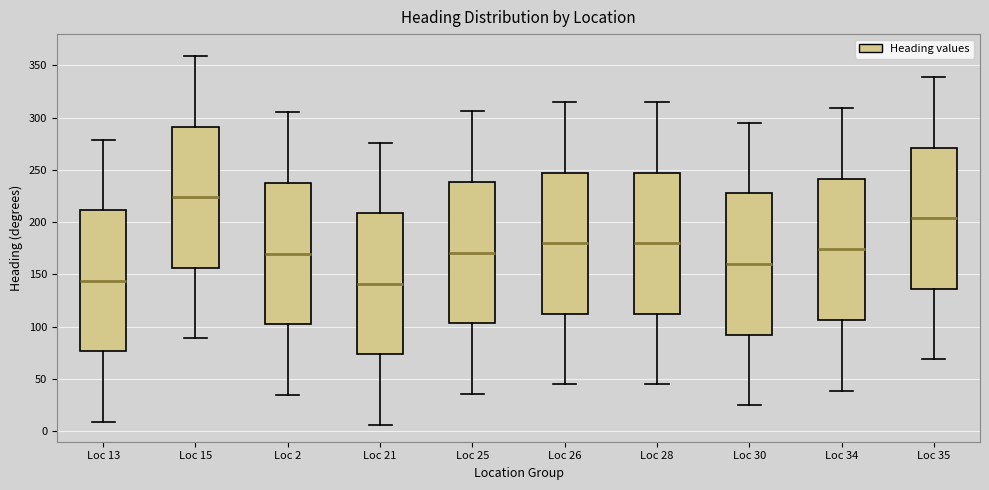

Reading left to right, transcribe this box plot: for each box, give where its median line is, the range the box spans, and where its two whiskers end, as read against the y-axis. The values are not printed on the chart, so give them approximately, as read against the axis.

Loc 13: median 145, box 75 to 210, whiskers 10 to 280
Loc 15: median 225, box 155 to 290, whiskers 90 to 360
Loc 2: median 170, box 105 to 240, whiskers 35 to 305
Loc 21: median 140, box 75 to 210, whiskers 5 to 275
Loc 25: median 170, box 105 to 240, whiskers 35 to 305
Loc 26: median 180, box 115 to 250, whiskers 45 to 315
Loc 28: median 180, box 115 to 250, whiskers 45 to 315
Loc 30: median 160, box 95 to 230, whiskers 25 to 295
Loc 34: median 175, box 105 to 240, whiskers 40 to 310
Loc 35: median 205, box 135 to 270, whiskers 70 to 340